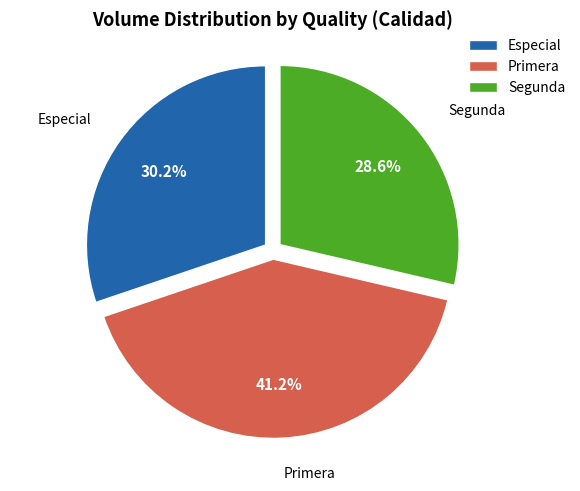

Does Segunda represent more than half of the total?

No